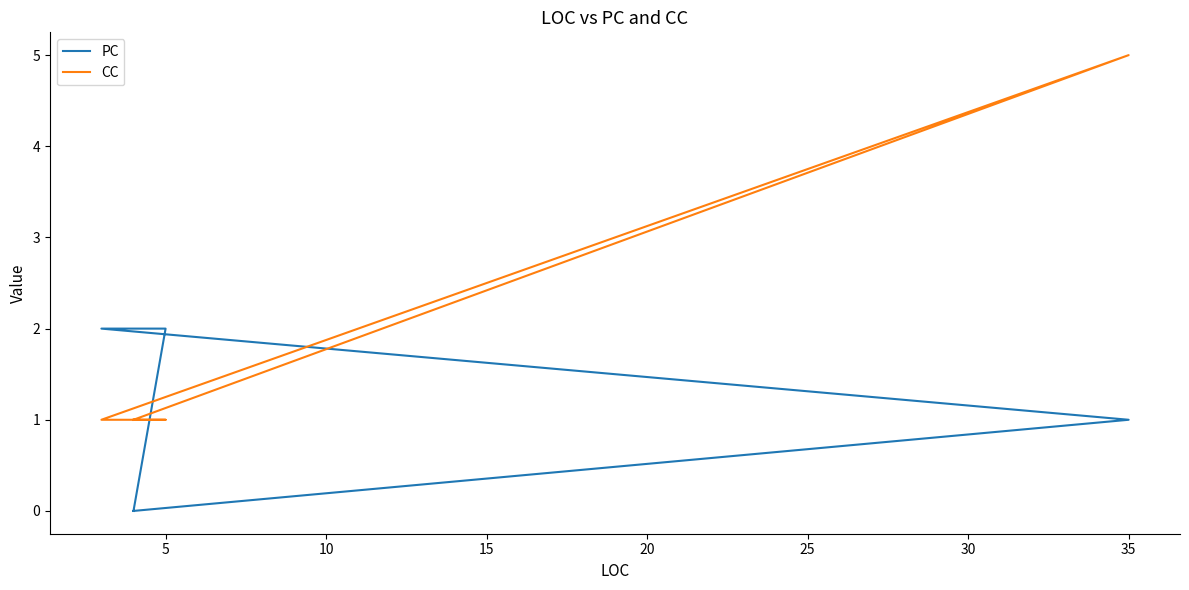

Between which two adjacent categories do CC and PC first intersect?

5 and 10